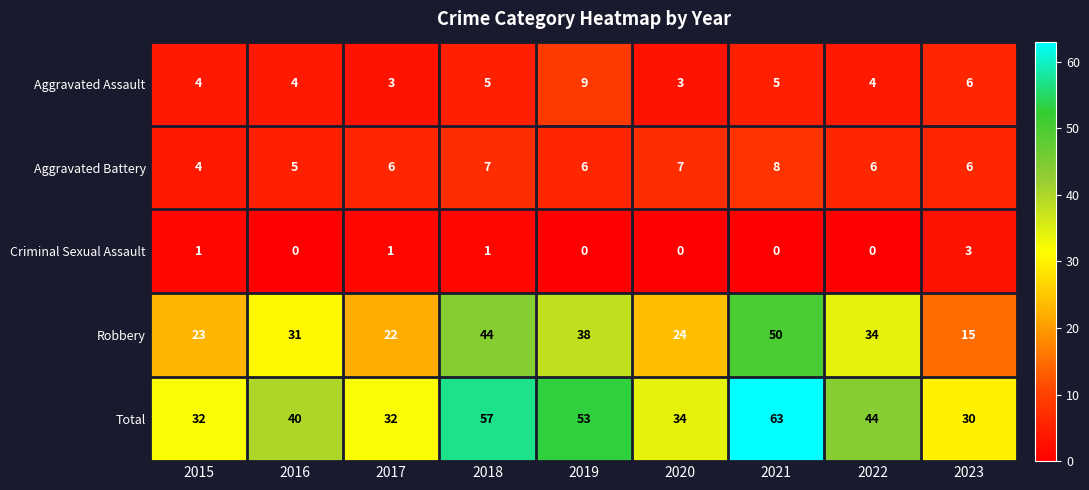

Which series has the largest total across all categories?

Total